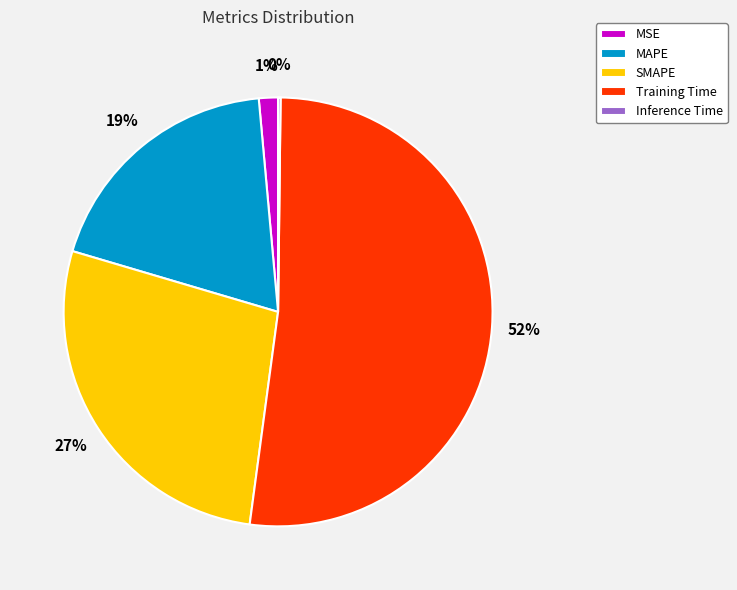

Is there a majority slice in this chart?

Yes